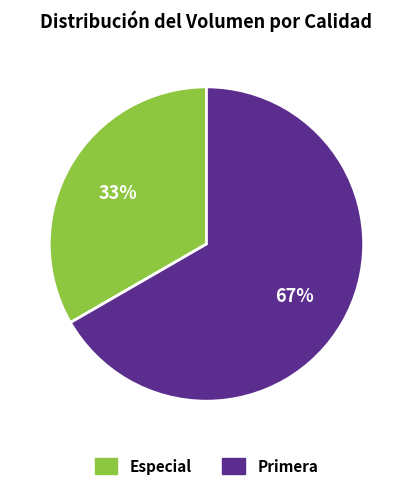

How many segments does this pie chart have?

2